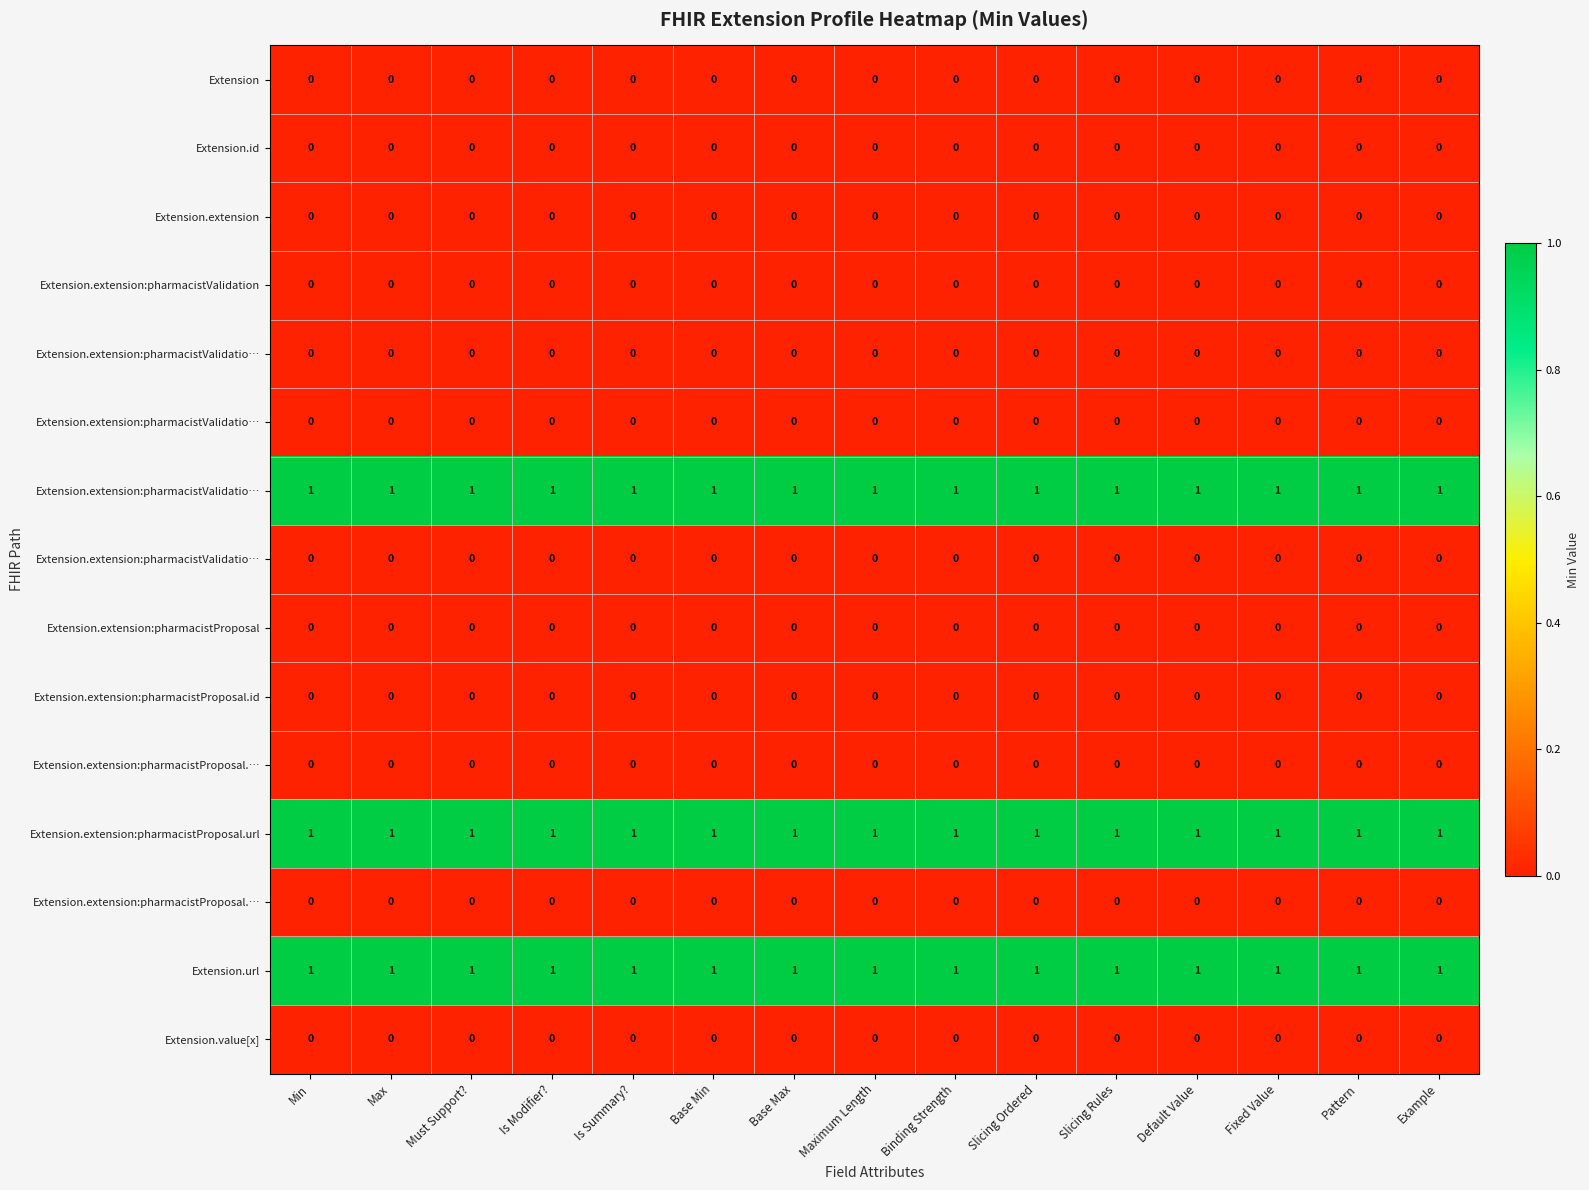

Which label corresponds to the largest value in the chart?

Min